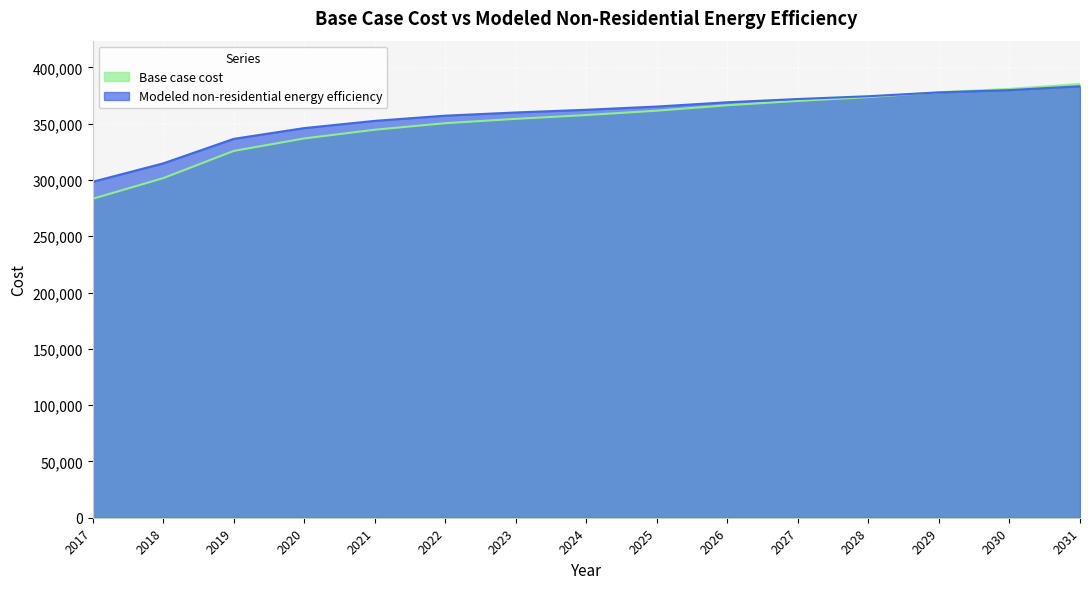

Which has a higher value, 2027 or 2021?

2027